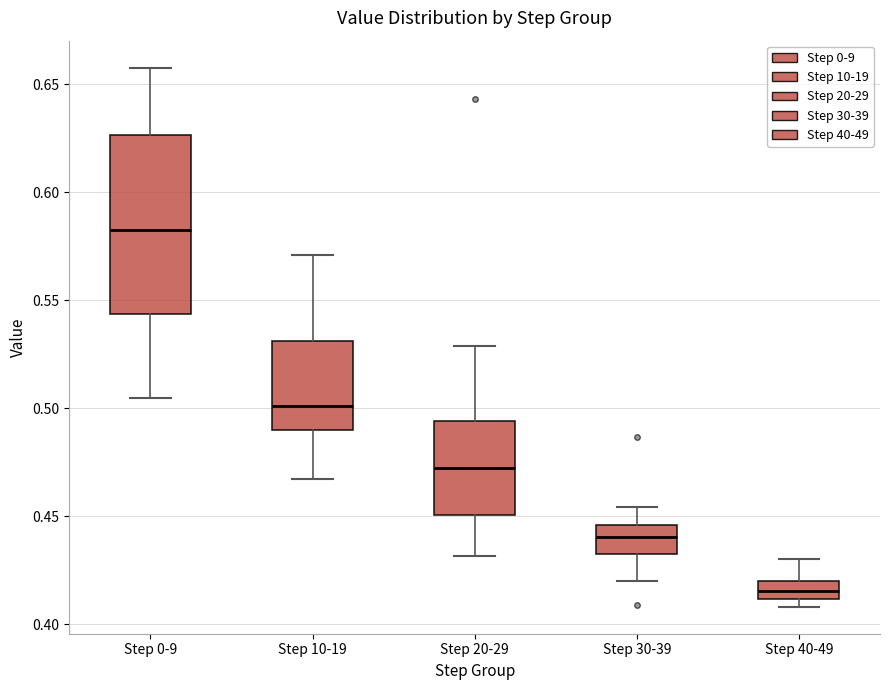

Which box is the tallest, from its lower edge to its upper edge?

Step 0-9